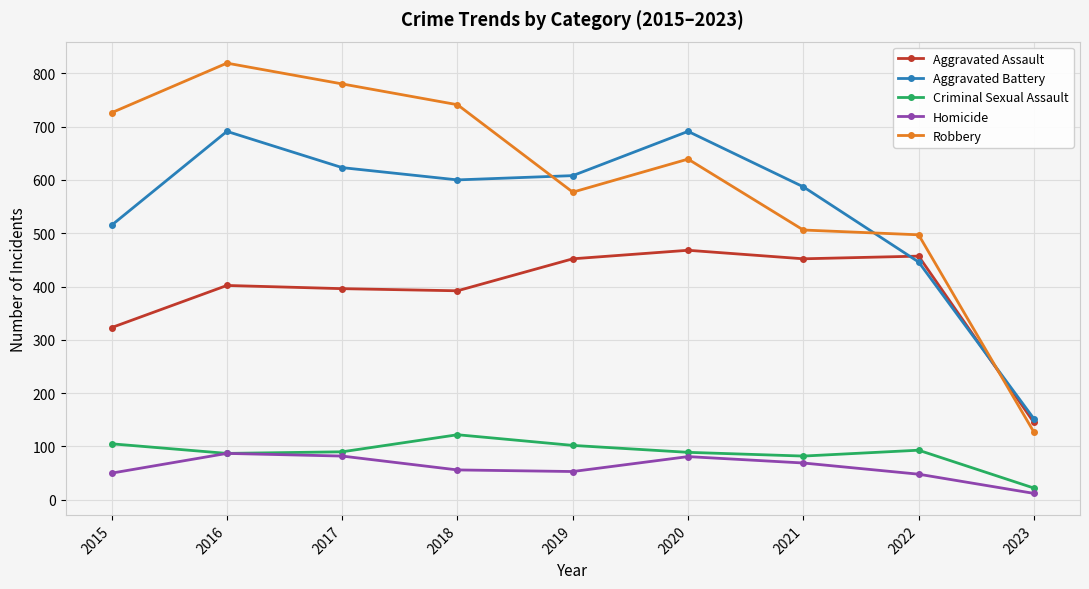

At which label does Aggravated Assault reach its minimum?

2023